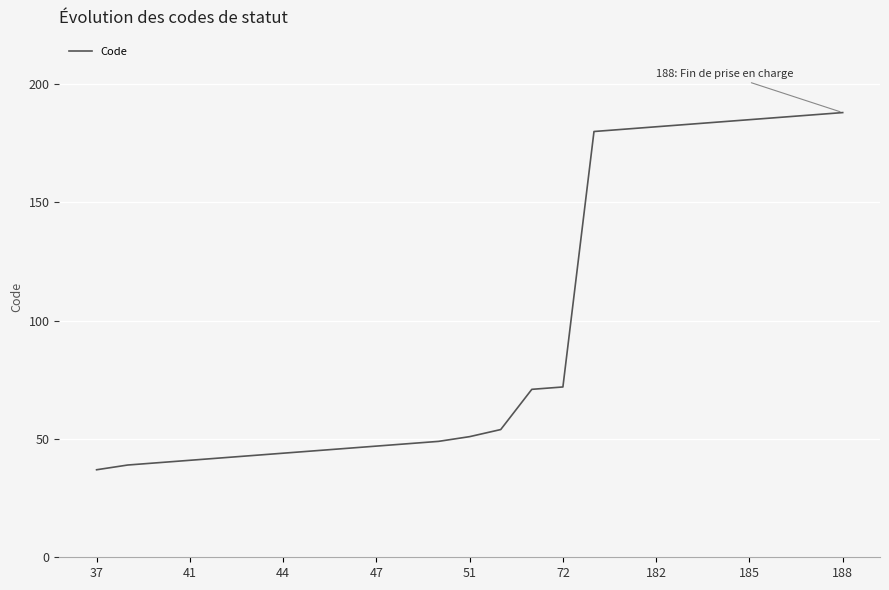

What is the difference between the maximum and minimum values?

151